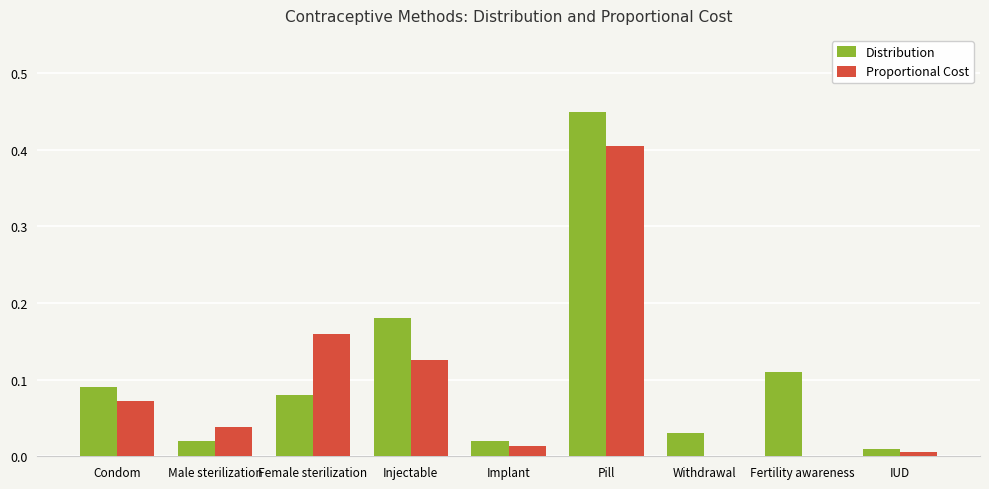

What are all the series names shown in the legend?

Distribution, Proportional Cost